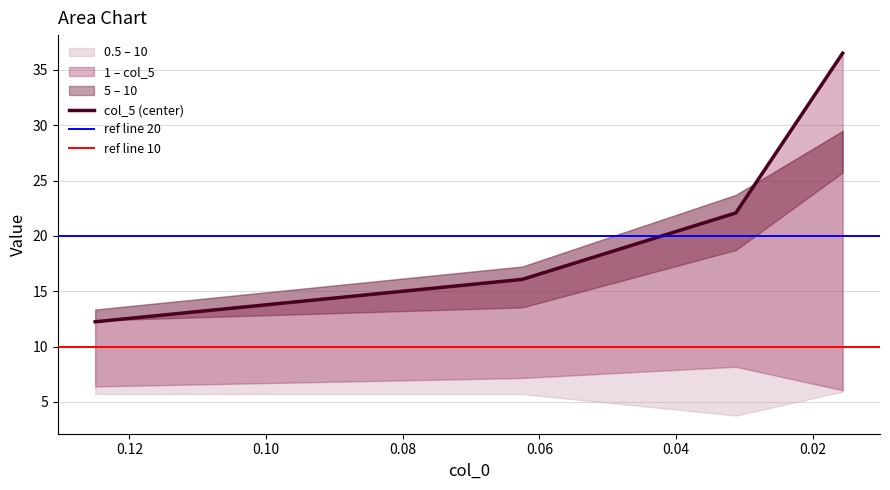

True or false: 10 and 1 intersect in this chart.

False